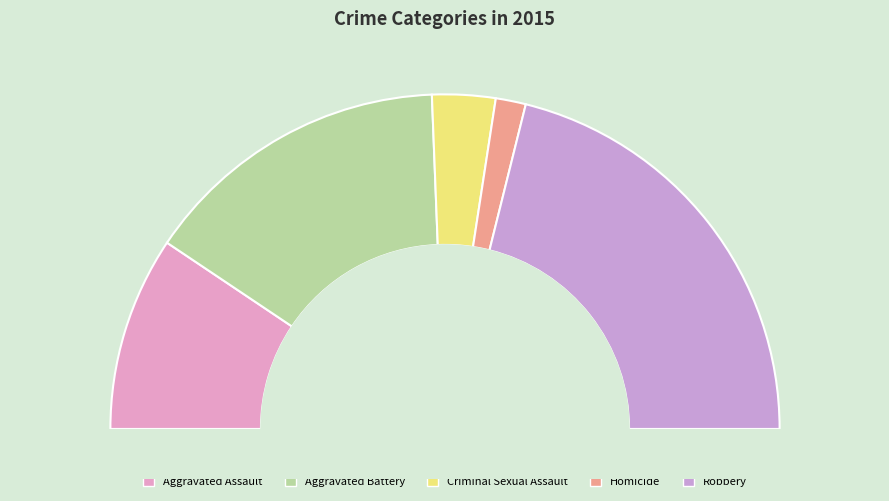

What is the smallest slice in the pie chart?

Homicide